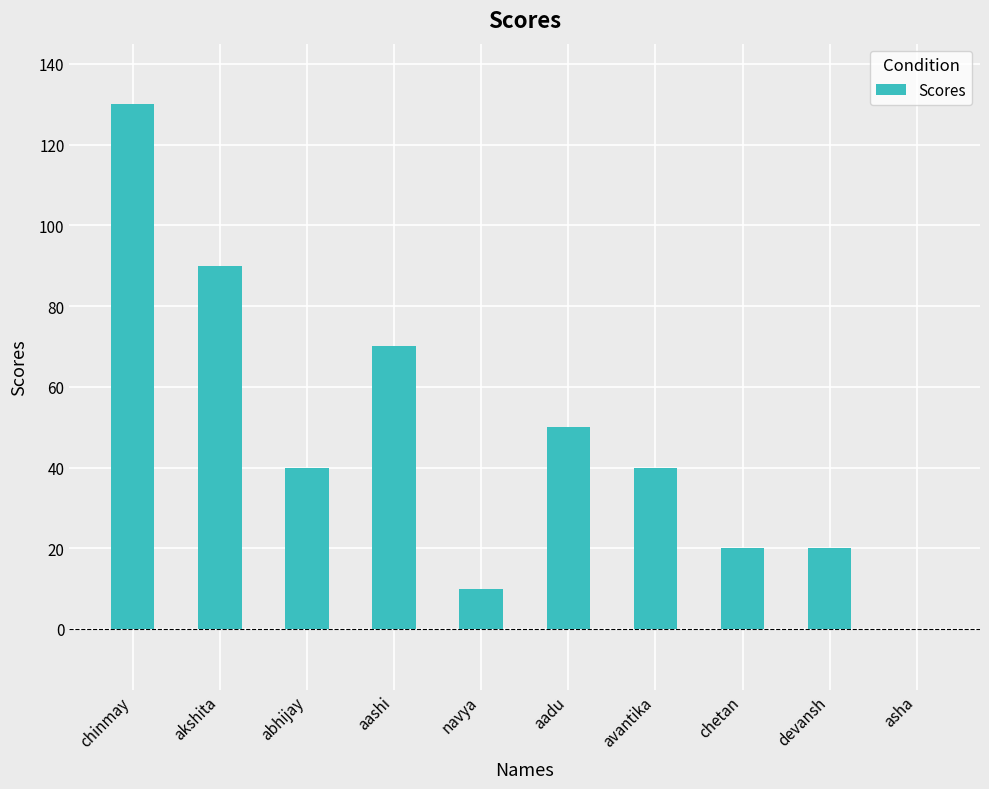

Reading right to left, what are all the values shown in this chart?

asha=0	devansh=20	chetan=20	avantika=40	aadu=50	navya=10	aashi=70	abhijay=40	akshita=90	chinmay=130